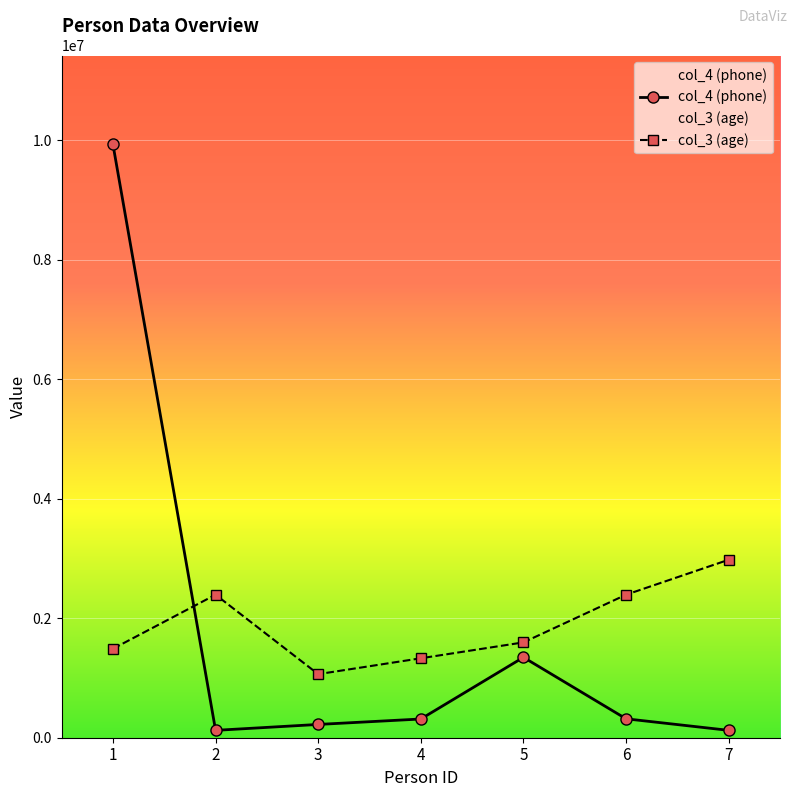

What is the difference between the maximum and minimum values in the col_3 (age) series?

1915041.5